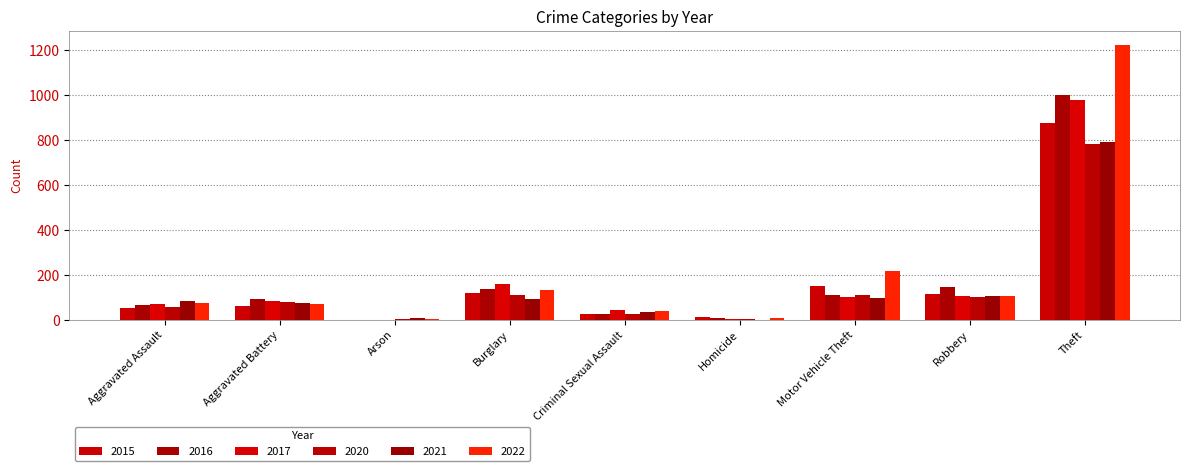

What is the maximum value for 2015?

874